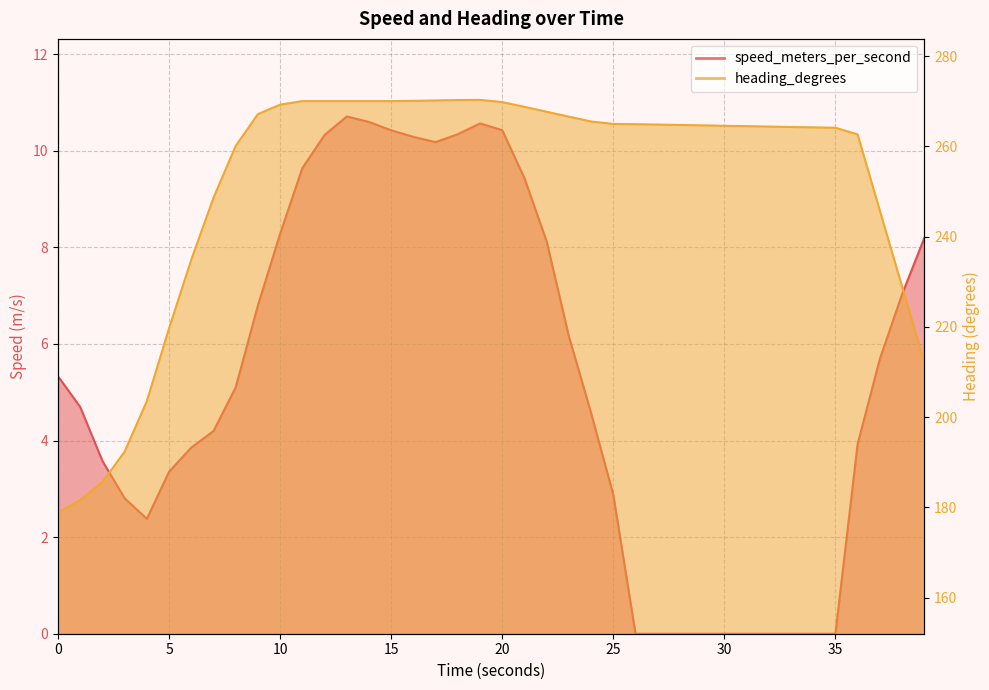

True or false: heading_degrees and speed_meters_per_second intersect in this chart.

False